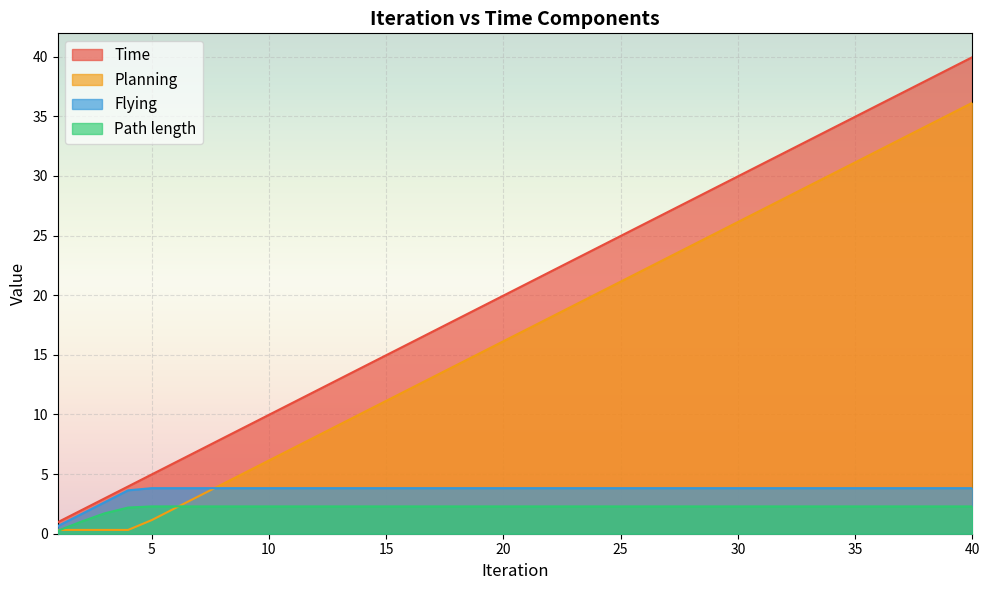

What is the approximate value of Path length at 14?

2.3